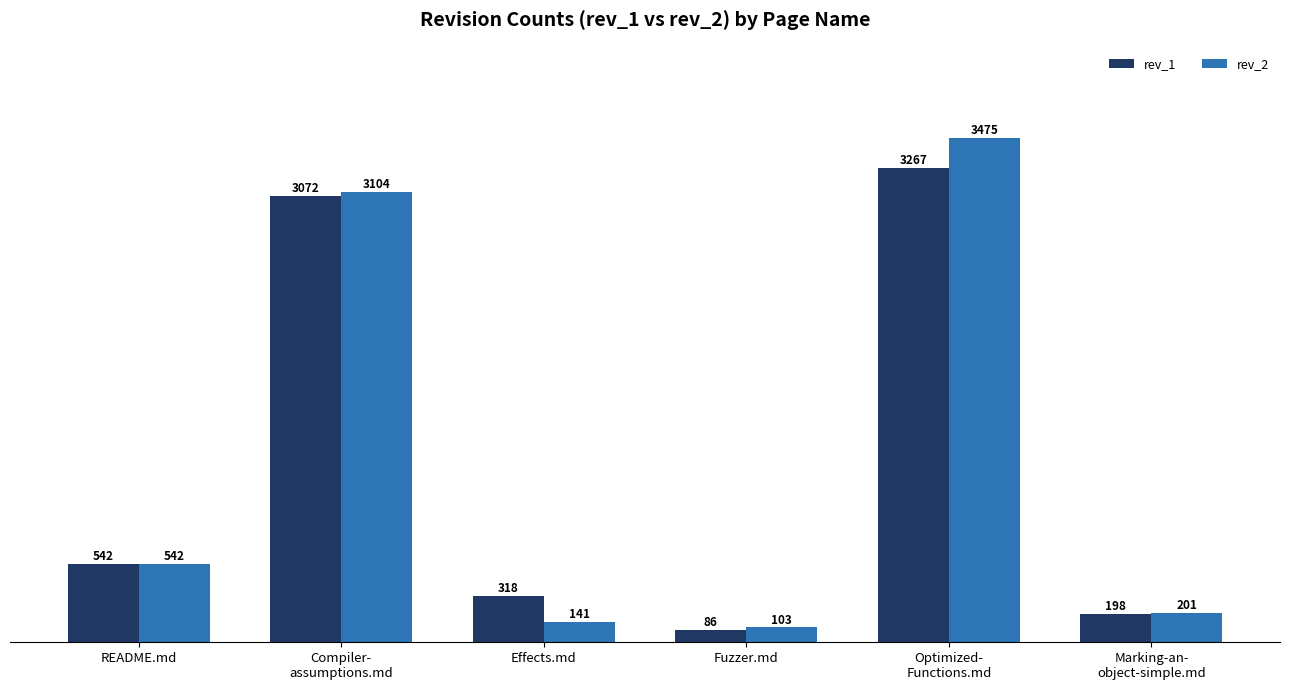

The rev_1 series shows 3267 at Optimized-
Functions.md. True or false?

True